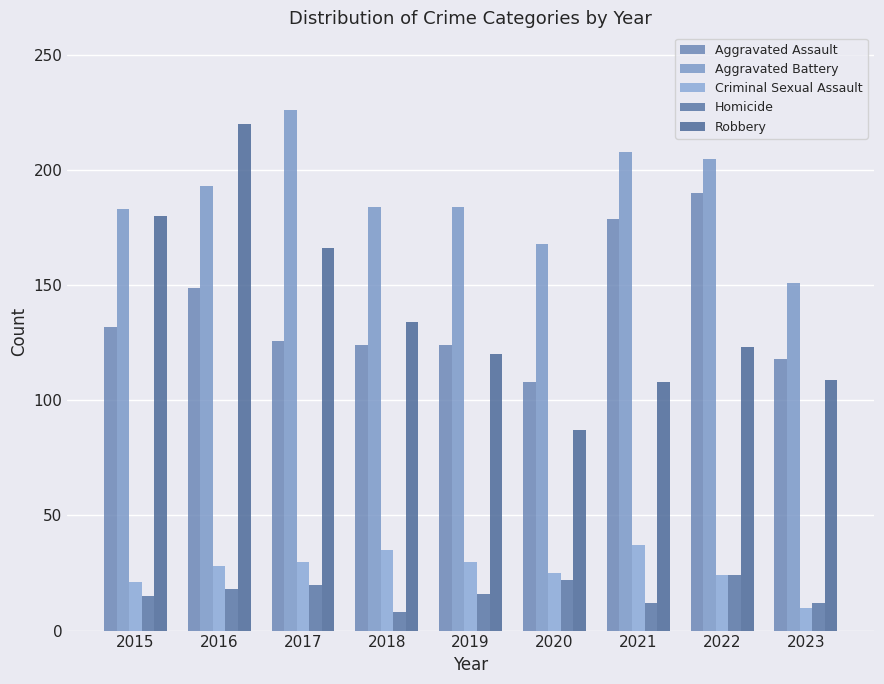

What is the spread (max minus min) of values at 2016?

202